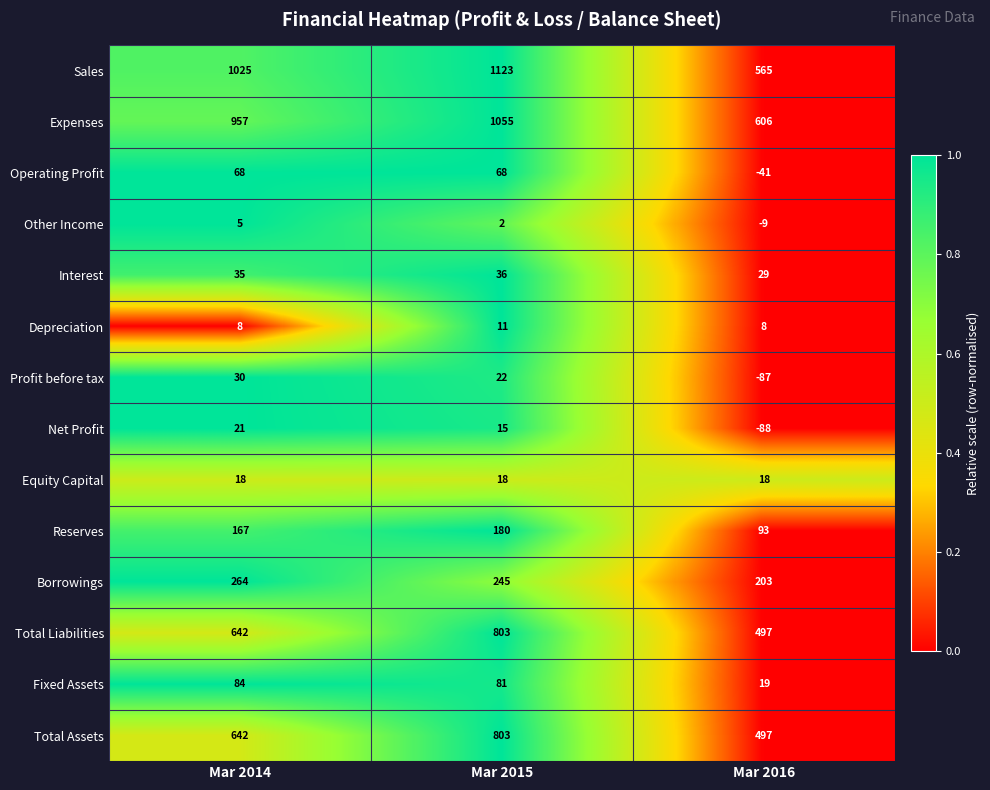

What is the spread (max minus min) of values at Mar 2014?

1020